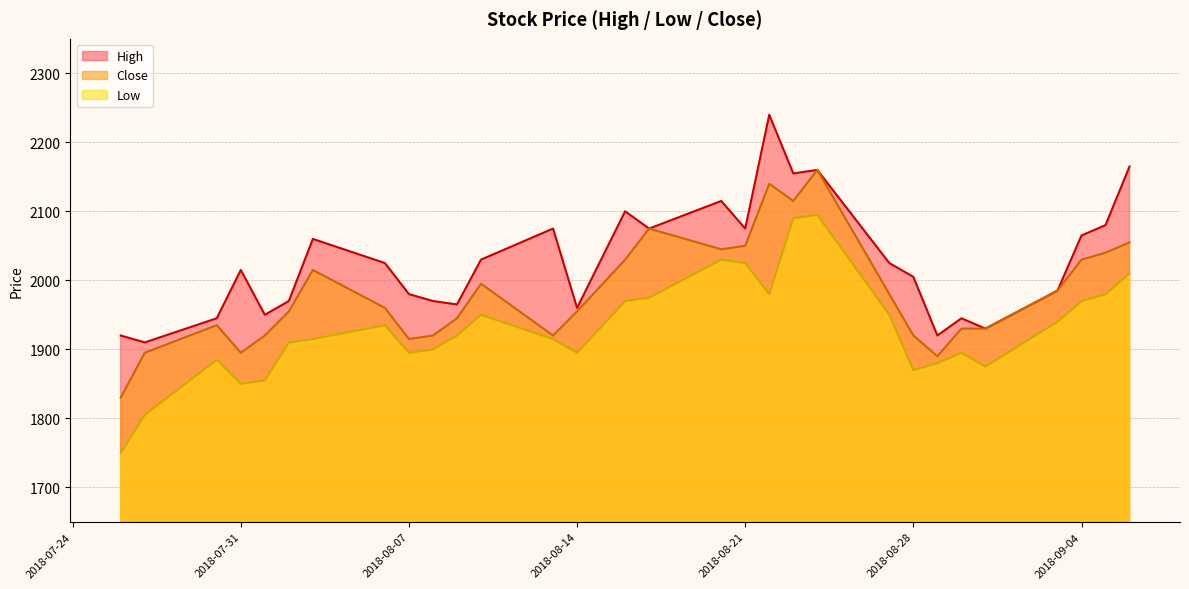

True or false: Close and High cross at least once.

False